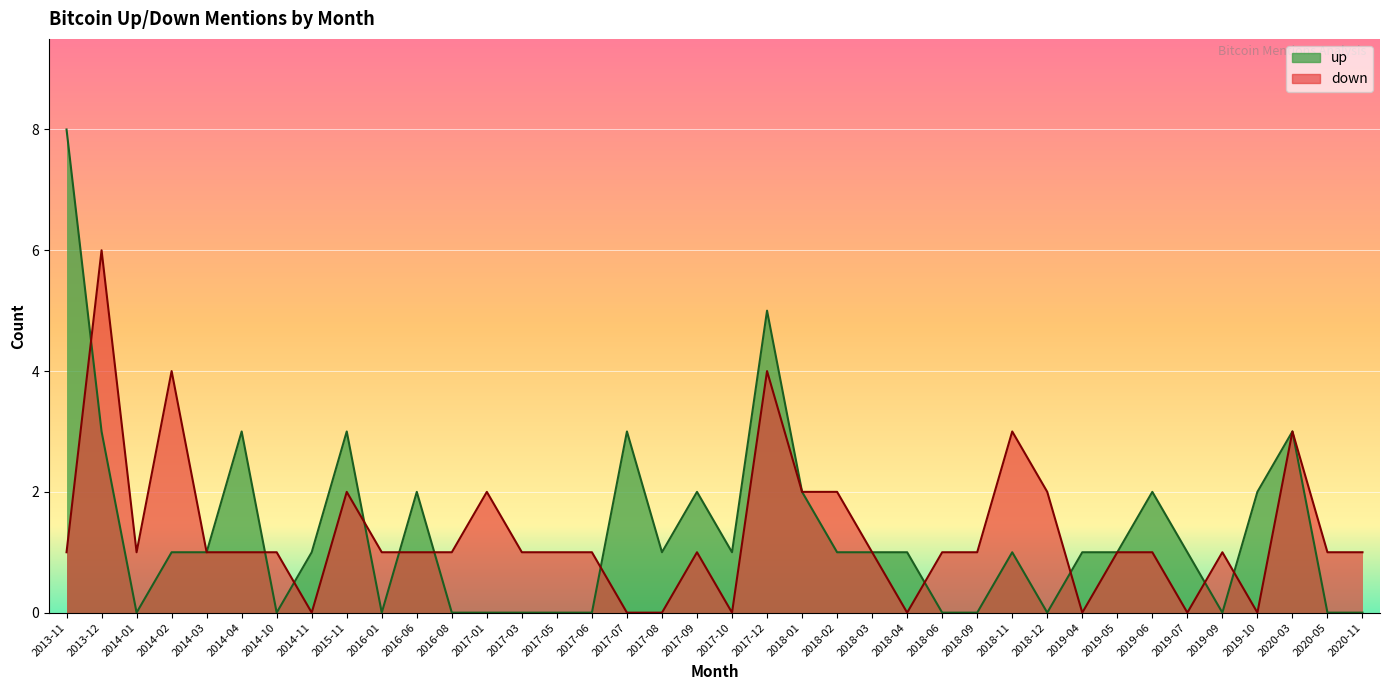

At which label does down first exceed 1?

2013-12